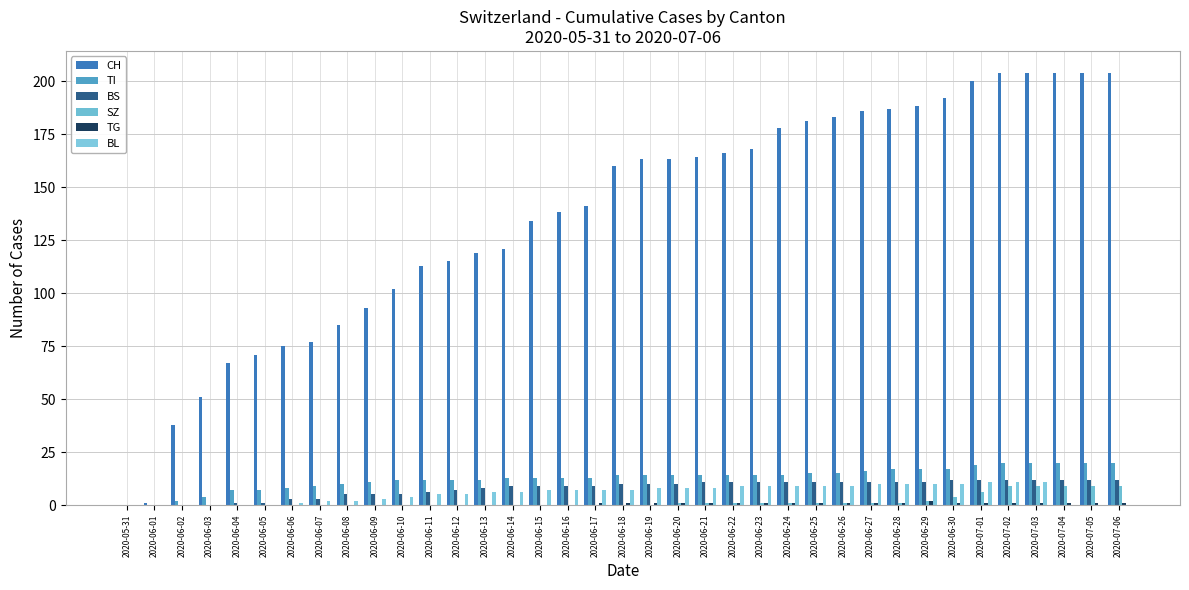

What is the difference between the second highest and minimum values in the SZ series?

9